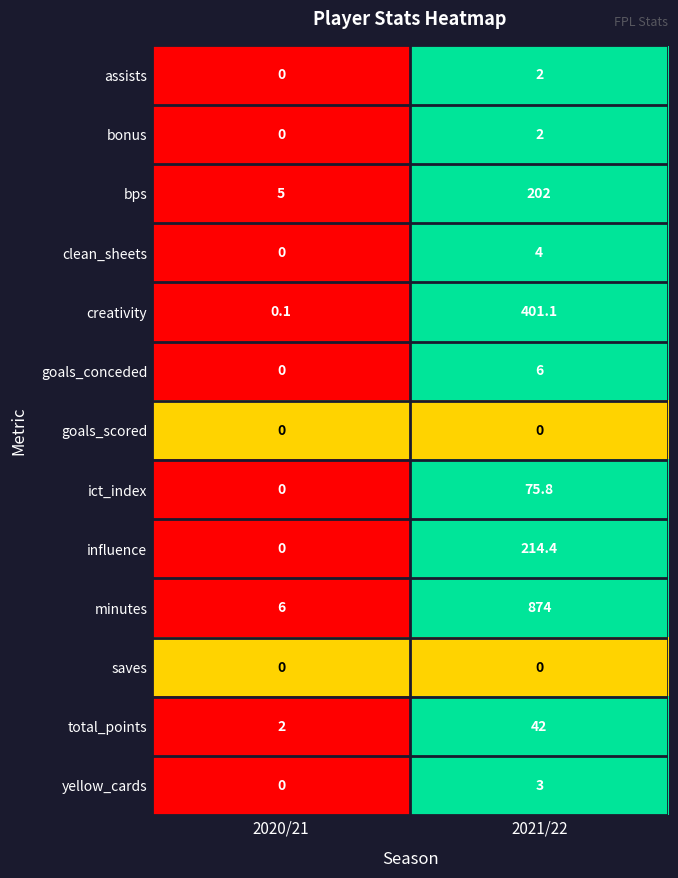

The creativity series shows 151.4 at 2021/22. True or false?

False